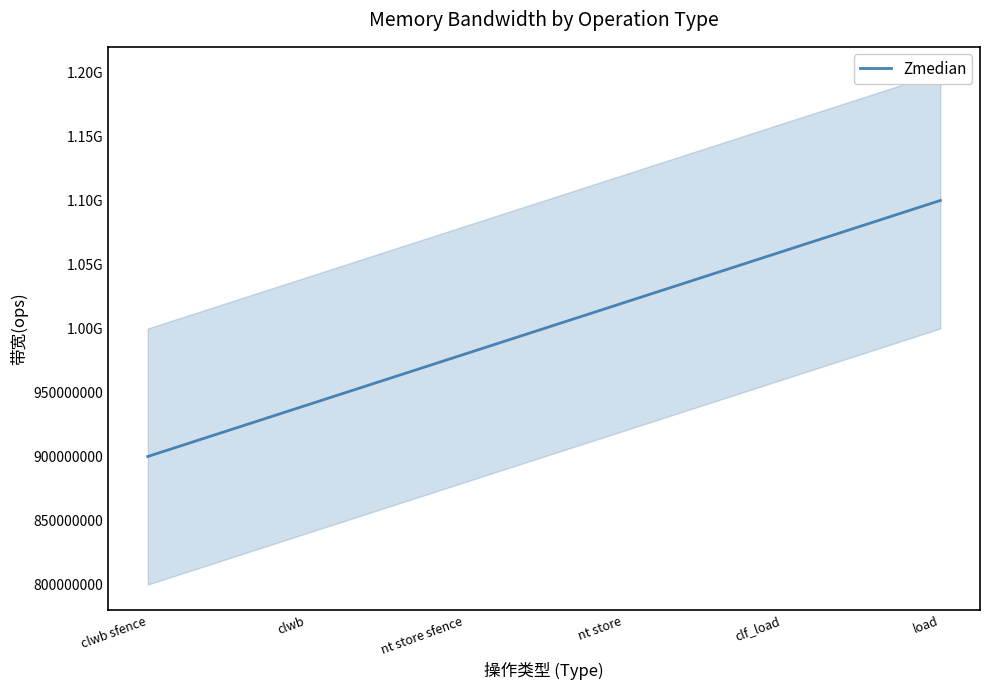

The value at clwb sfence is 458827278. True or false?

False